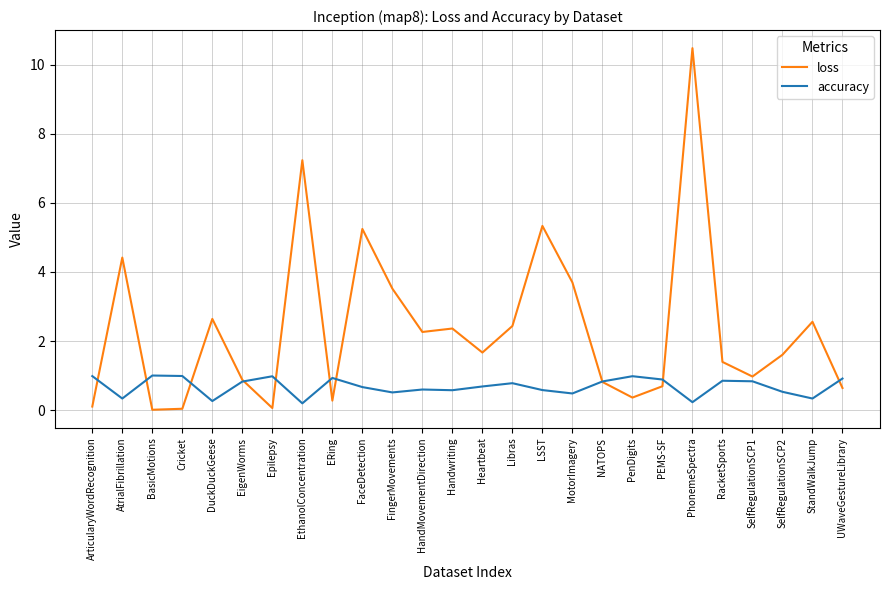

Is it true that loss equals 0.4 at PenDigits?

True